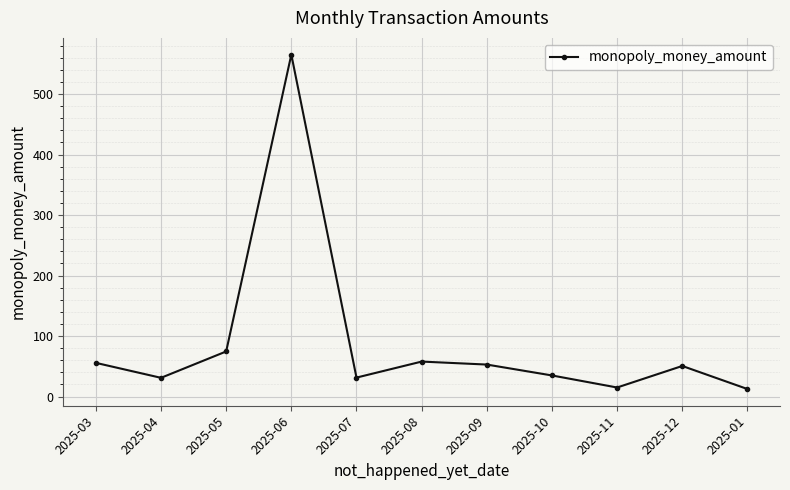

How many data points does each series have?

11